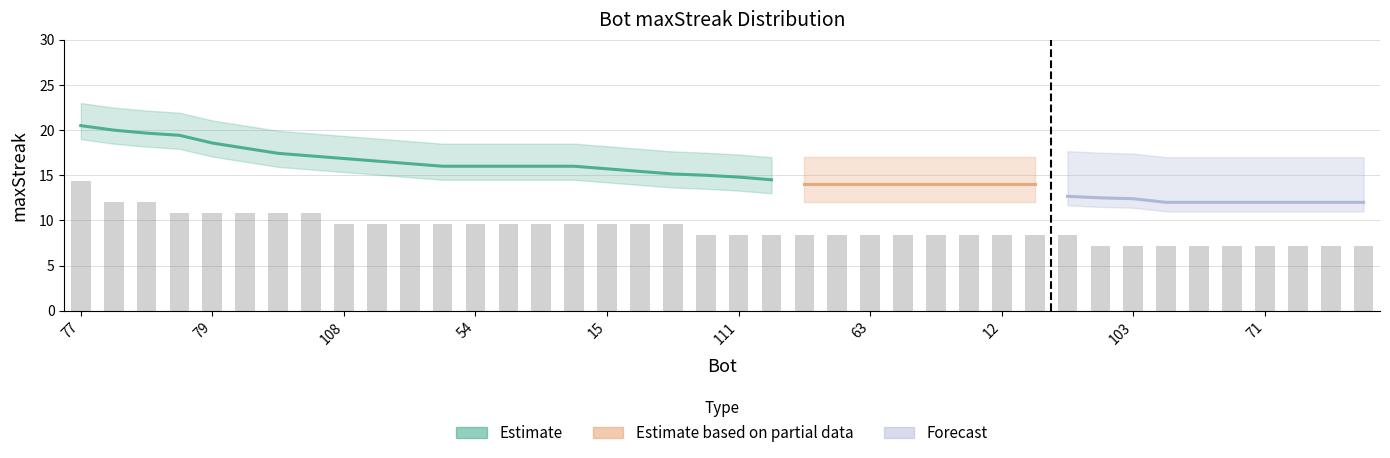

How many categories are shown in the chart?

40